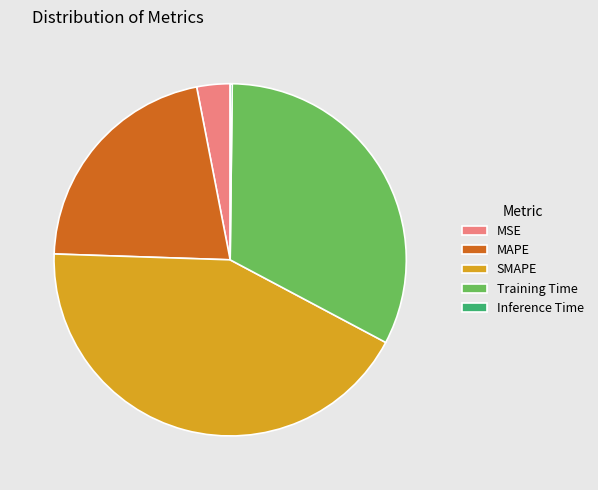

Is there any slice that represents more than half of the pie?

No